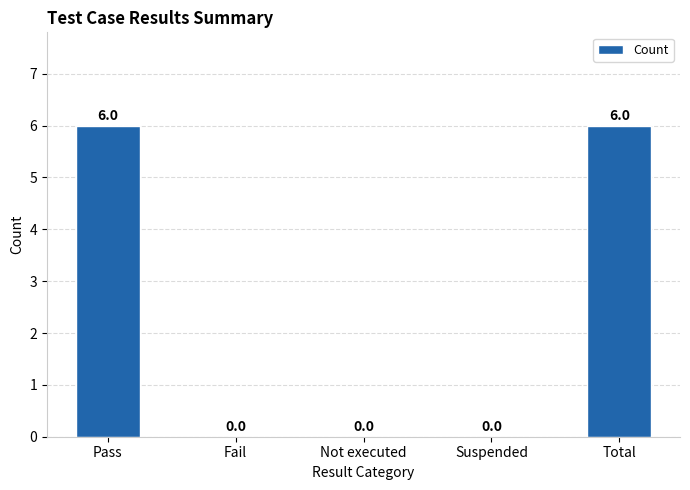

True or false: the data shows 6 at Pass.

True